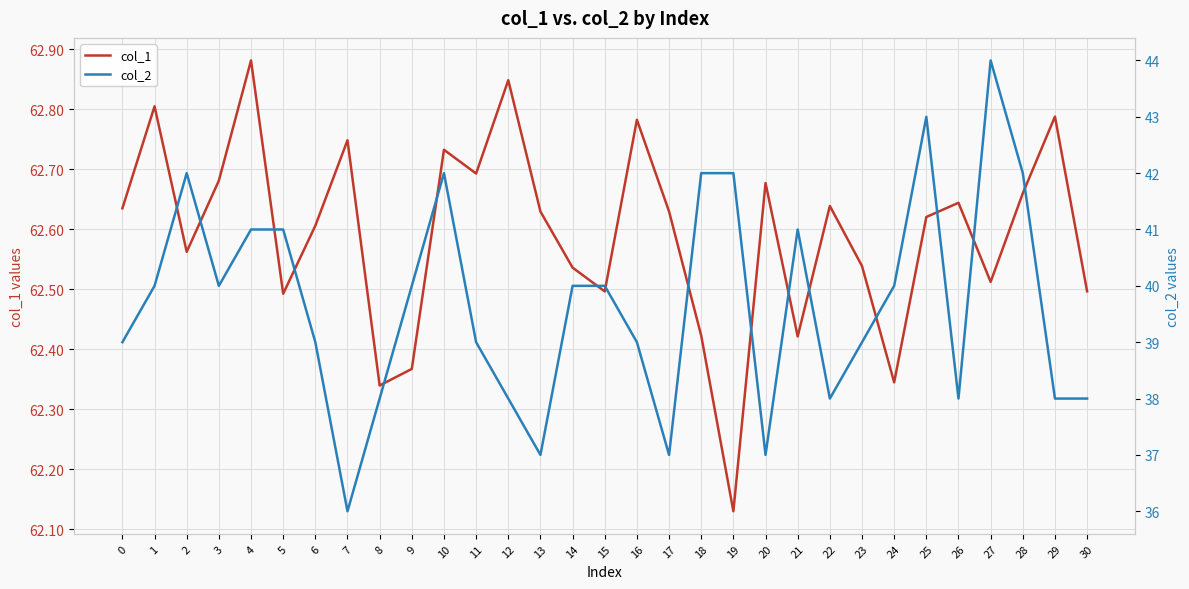

What are all the series names shown in the legend?

col_1, col_2